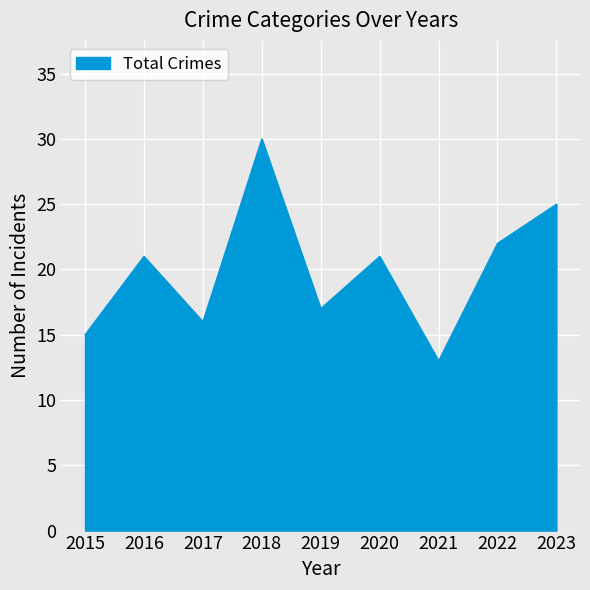

Which has a higher value, 2017 or 2019?

2019